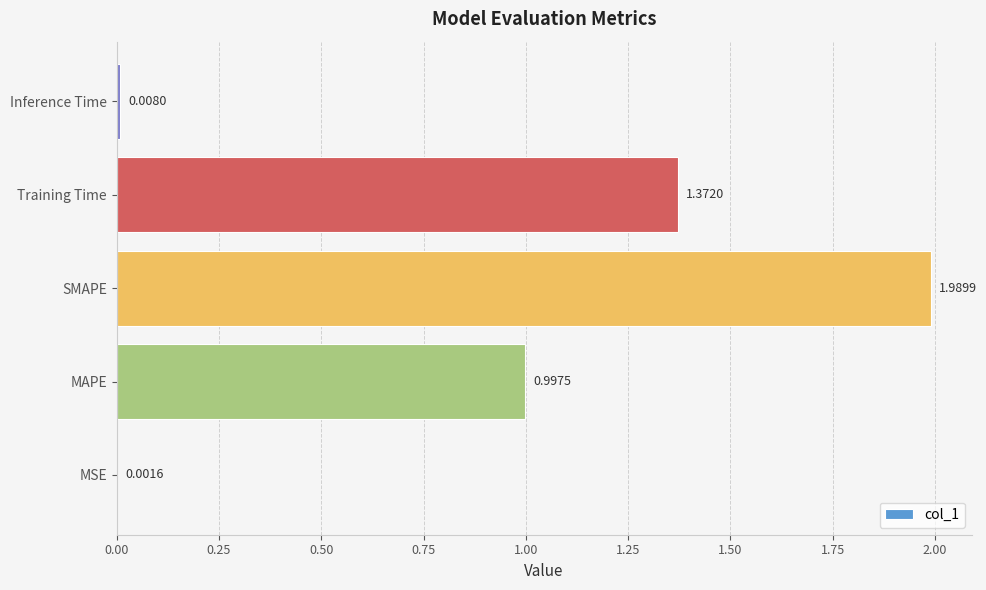

Which category has the highest value across all series?

SMAPE